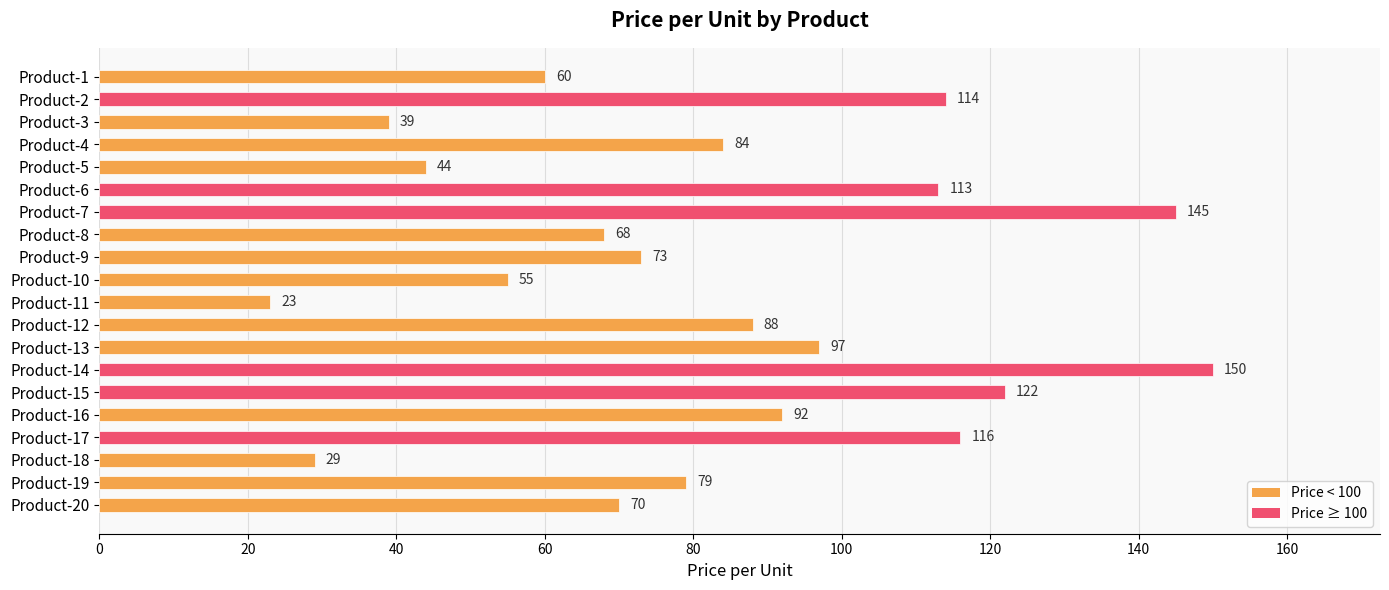

What is the sum of the values at Product-15 and Product-2?

236